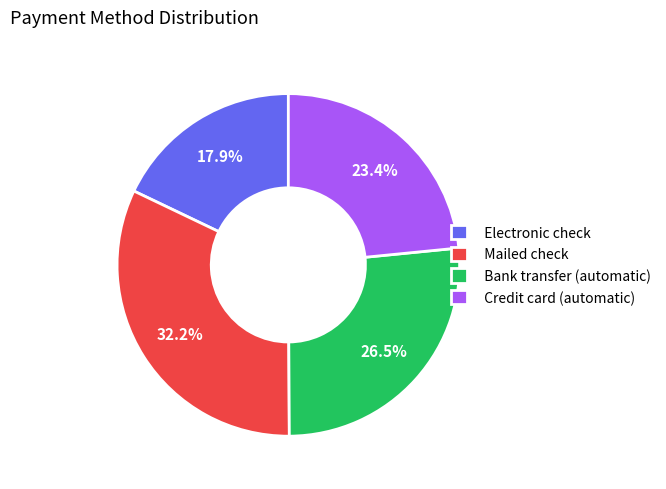

To the nearest percent, what is the difference between the largest and smallest slice percentages?

14%